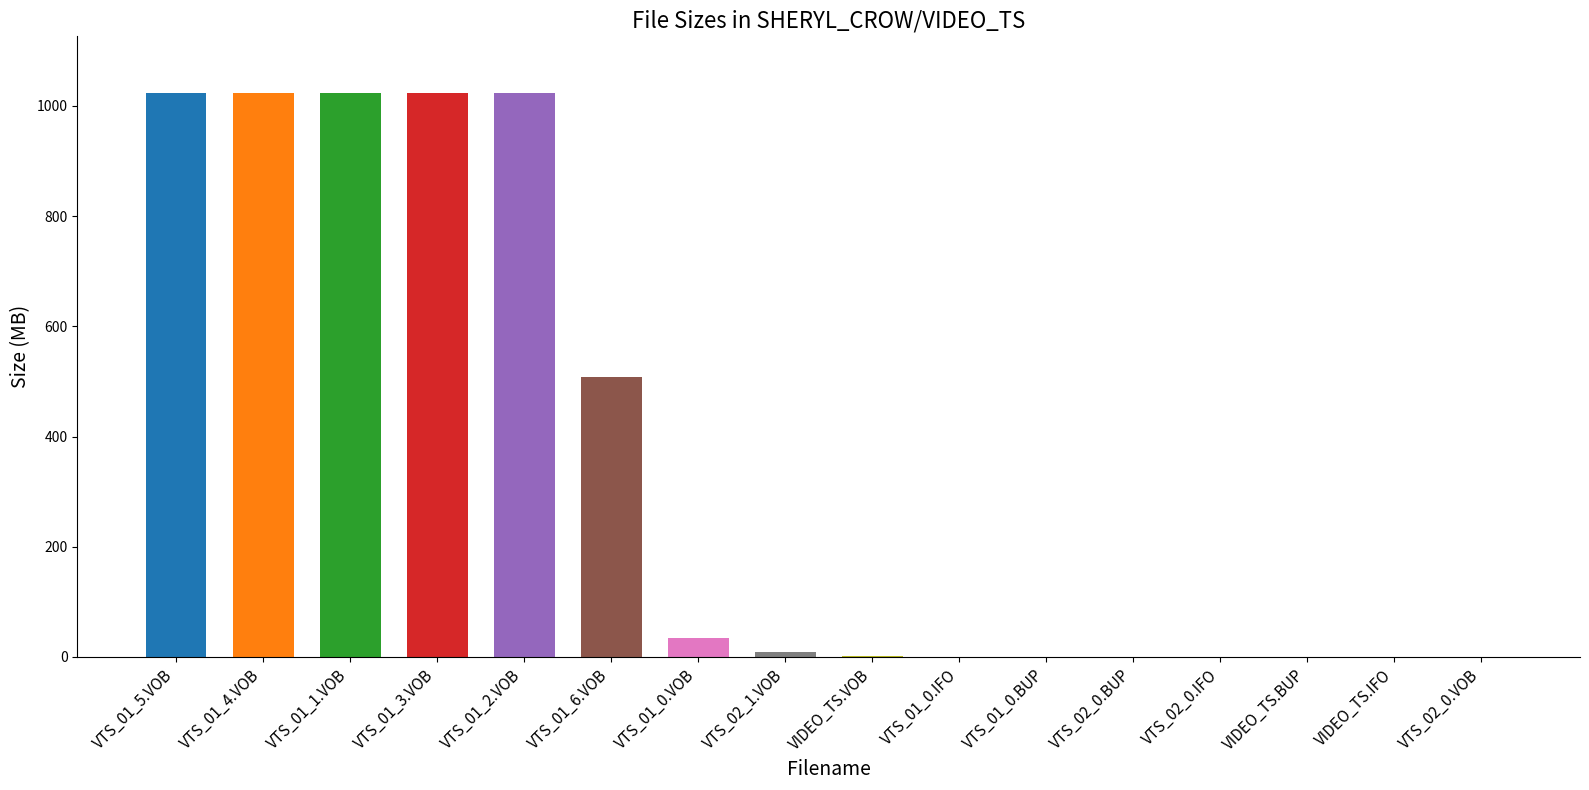

The value at VTS_01_2.VOB is 1828.1. True or false?

False